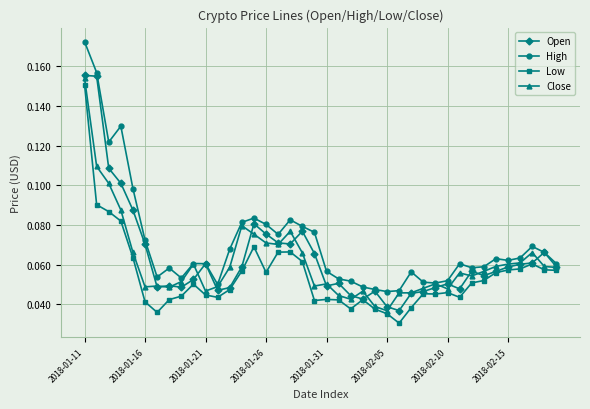

Which series has the largest total across all categories?

High